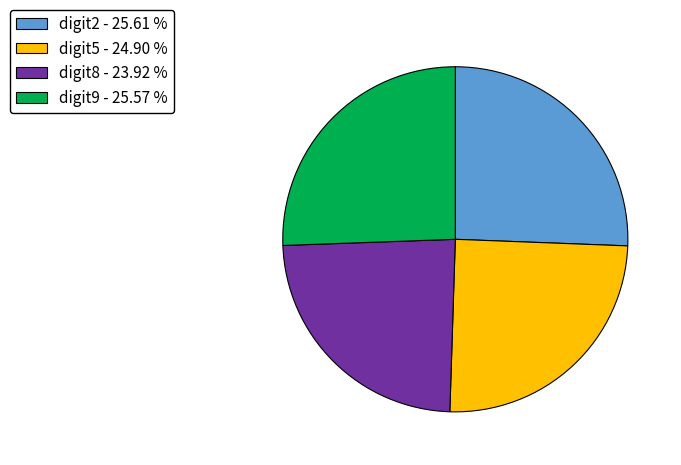

What is the ratio of the value at digit9 to the value at digit8?

1.1